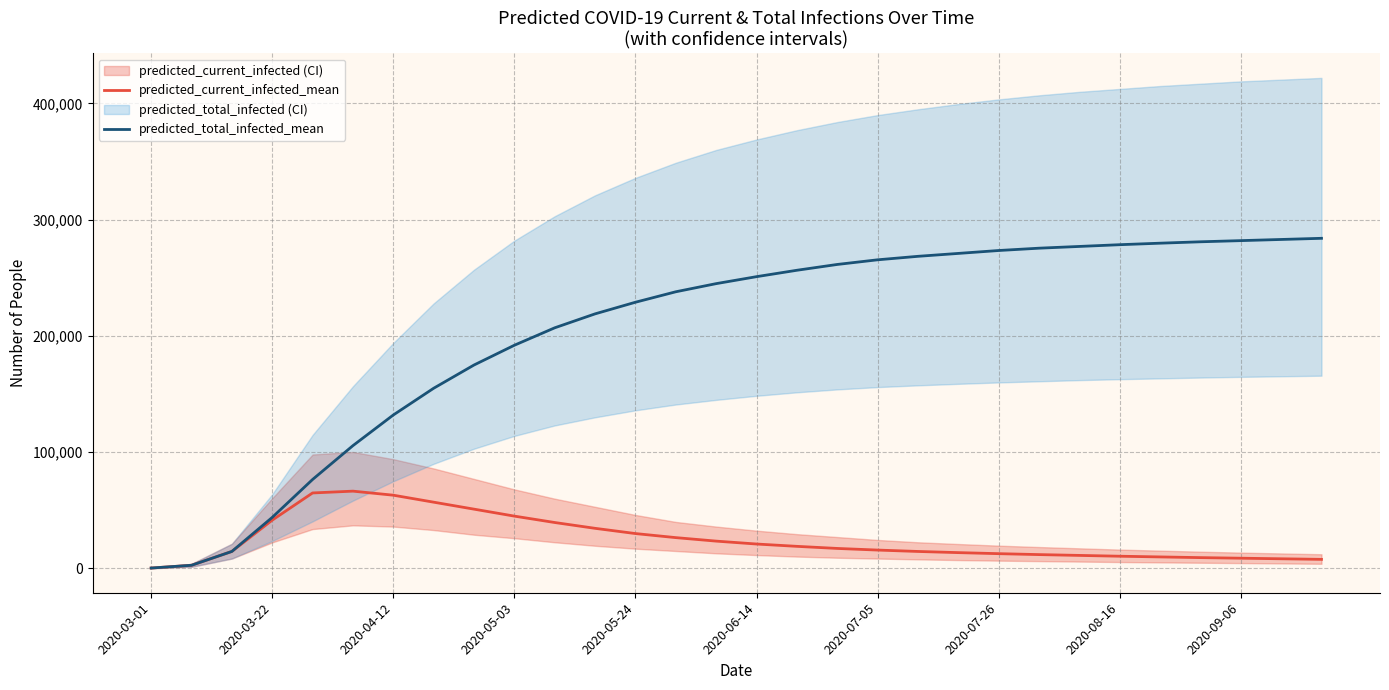

What position from the left is 20?

21